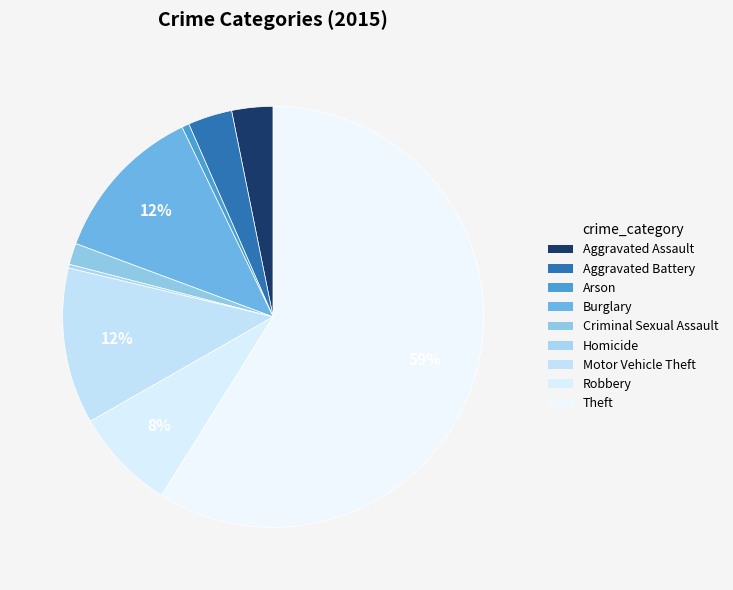

Count the number of slices in the pie.

9